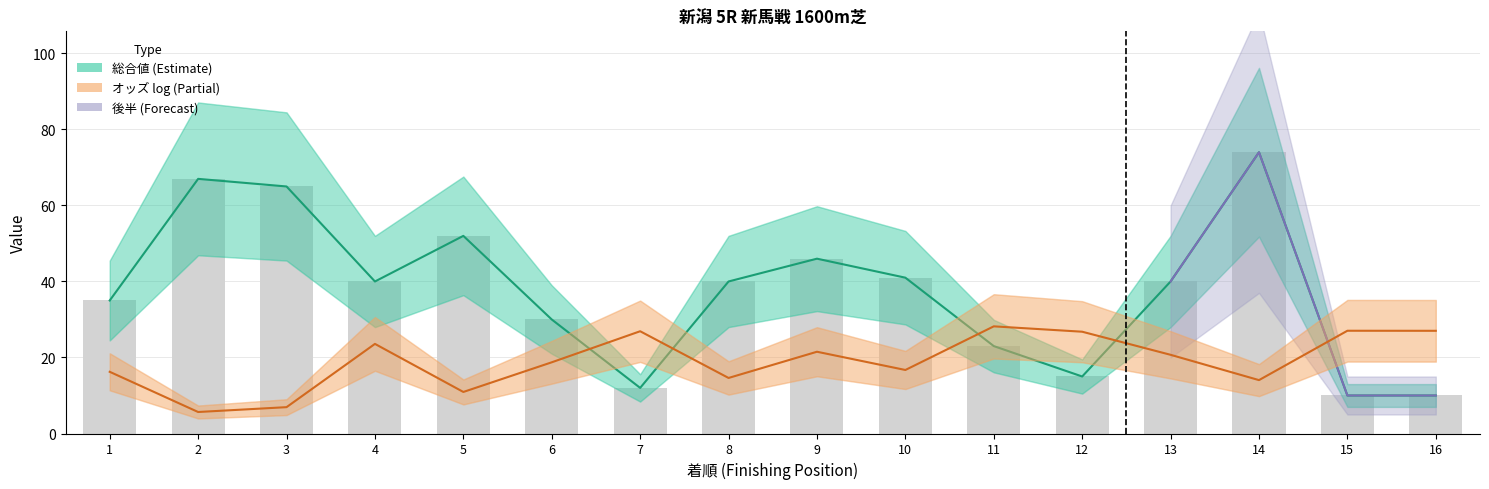

List the labels in order of value, smallest first.

15, 16, 7, 12, 11, 6, 1, 4, 8, 13, 10, 9, 5, 3, 2, 14